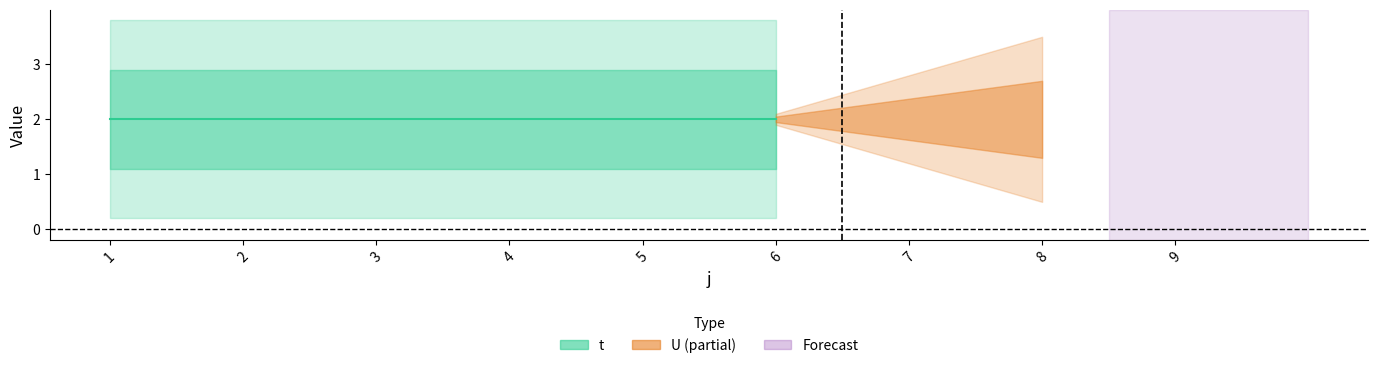

At which label does t reach its minimum?

1